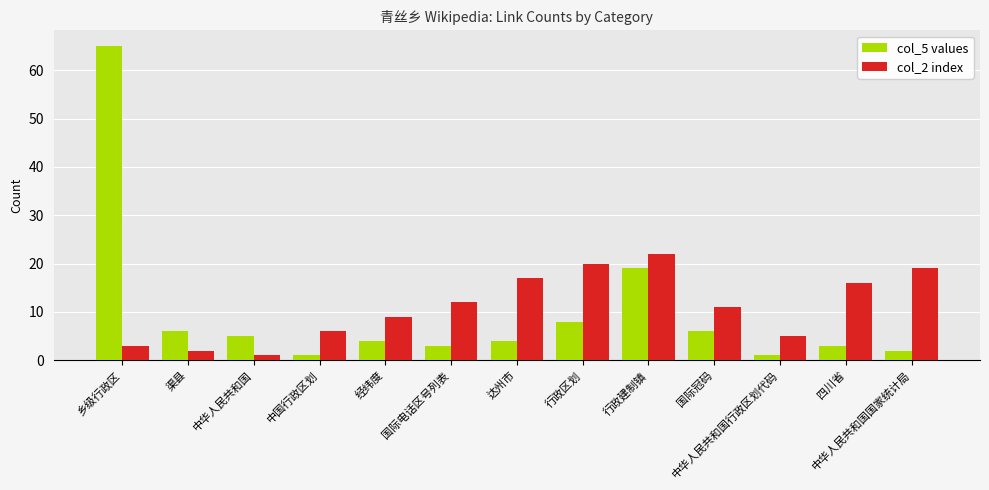

At how many categories does at least one series exceed 33?

1